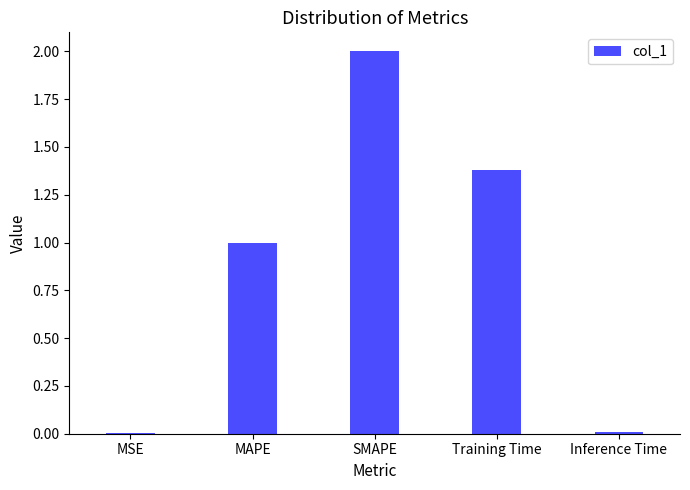

What is the sum of the values at MAPE and SMAPE?

3.0